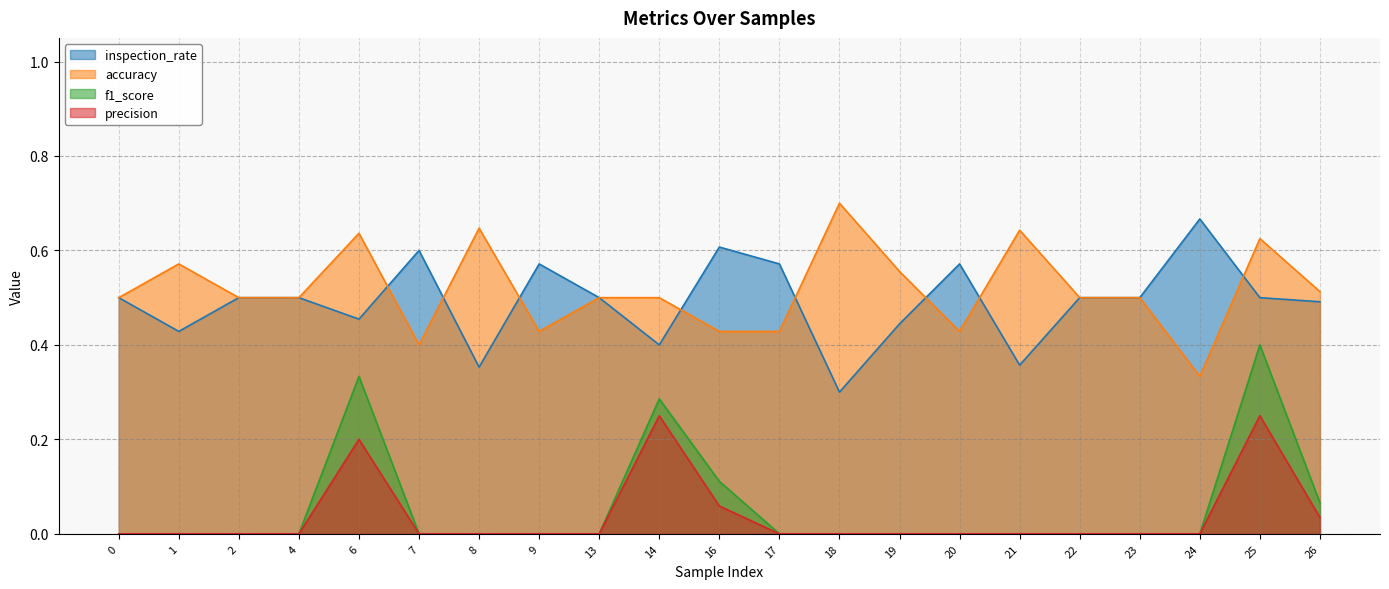

At which category is the sum across all series the highest?

25